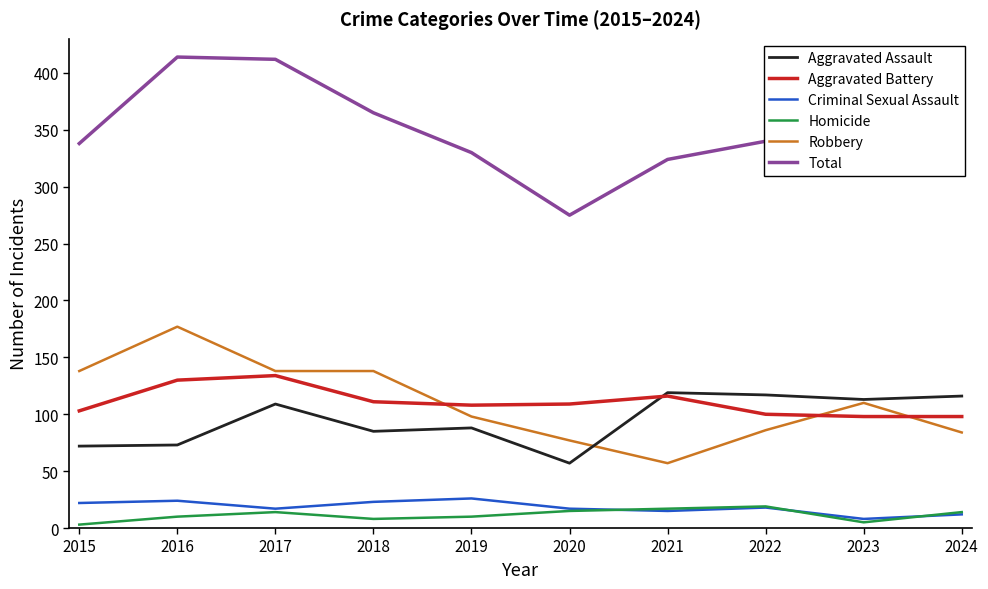

Rank the series by their maximum value, from highest to lowest.

Total, Robbery, Aggravated Battery, Aggravated Assault, Criminal Sexual Assault, Homicide